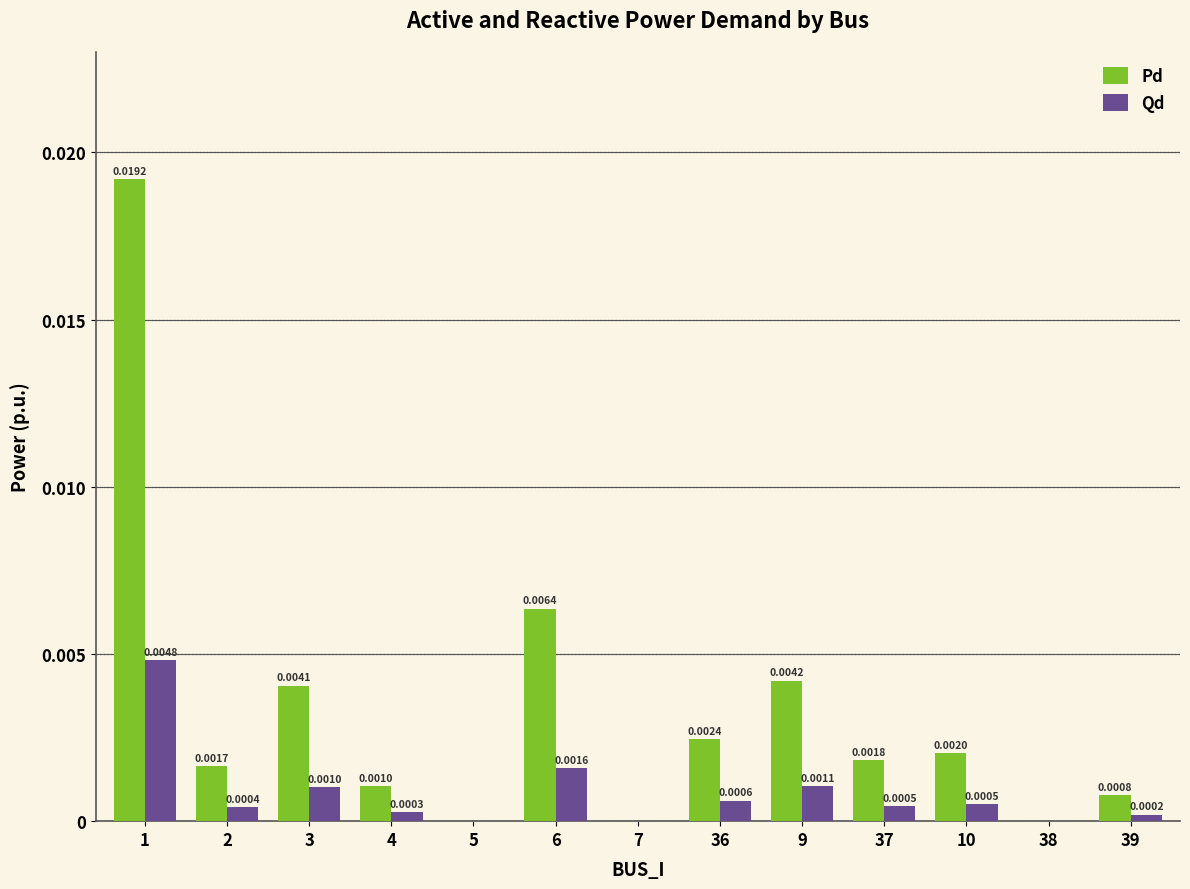

Is the value of Qd at 36 greater than the value of Pd at 3?

No